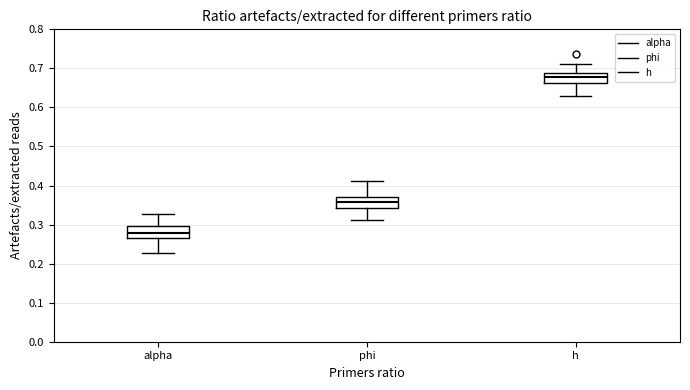

Reading left to right, read every box against the y-axis: the position of its median line, the range the box covers, and the ends of its whiskers. The values are not printed on the chart, so give them approximately, as read against the axis.

alpha: median 0.28, box 0.27 to 0.30, whiskers 0.23 to 0.33
phi: median 0.36, box 0.34 to 0.37, whiskers 0.31 to 0.41
h: median 0.68, box 0.66 to 0.69, whiskers 0.63 to 0.71